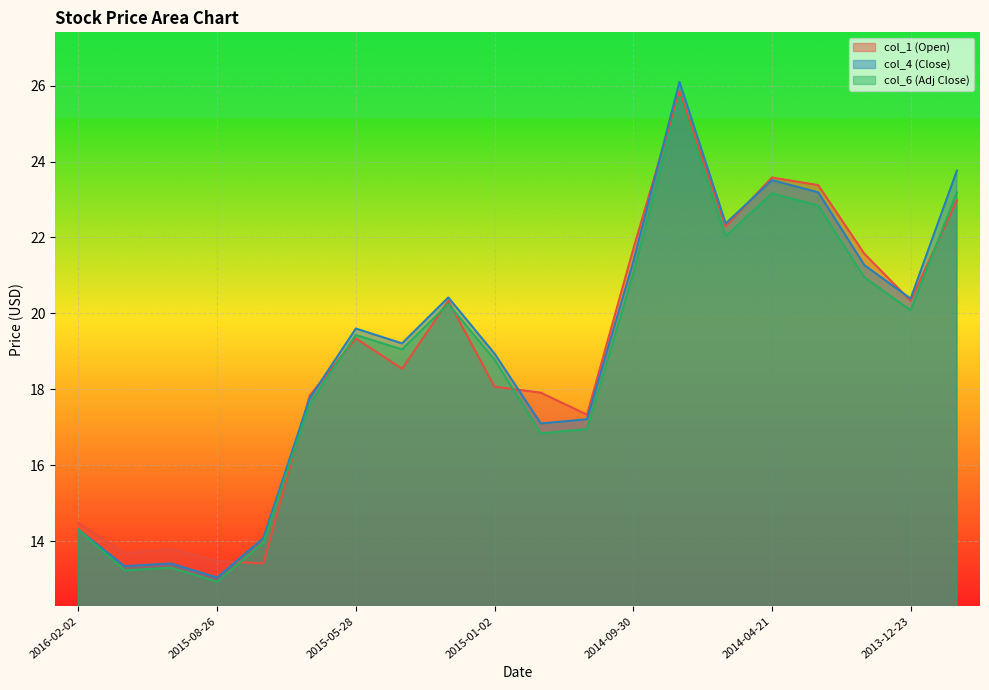

What are all the series names shown in the legend?

col_1 (Open), col_4 (Close), col_6 (Adj Close)